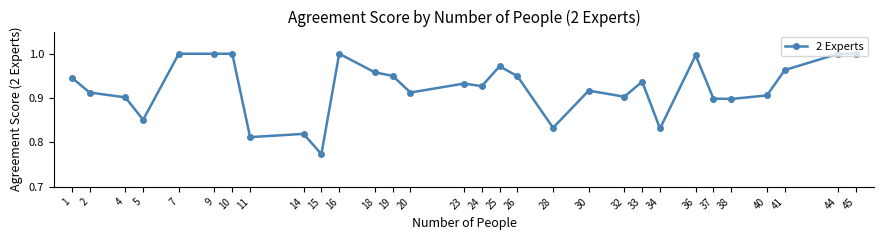

Which category has the lowest value across all series?

15